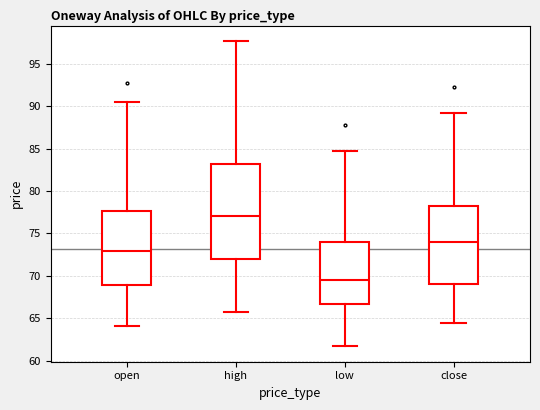

Comparing the boxes themselves (not the whiskers), which one is the tallest?

high